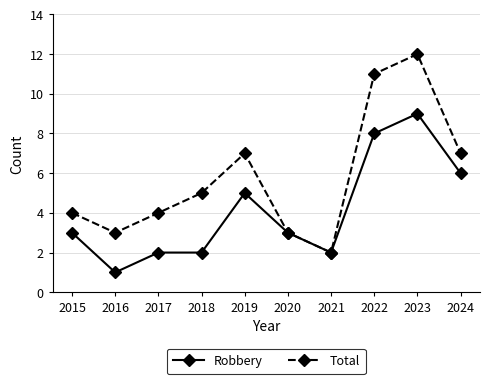

How many interior local valleys does the Total series have?

2